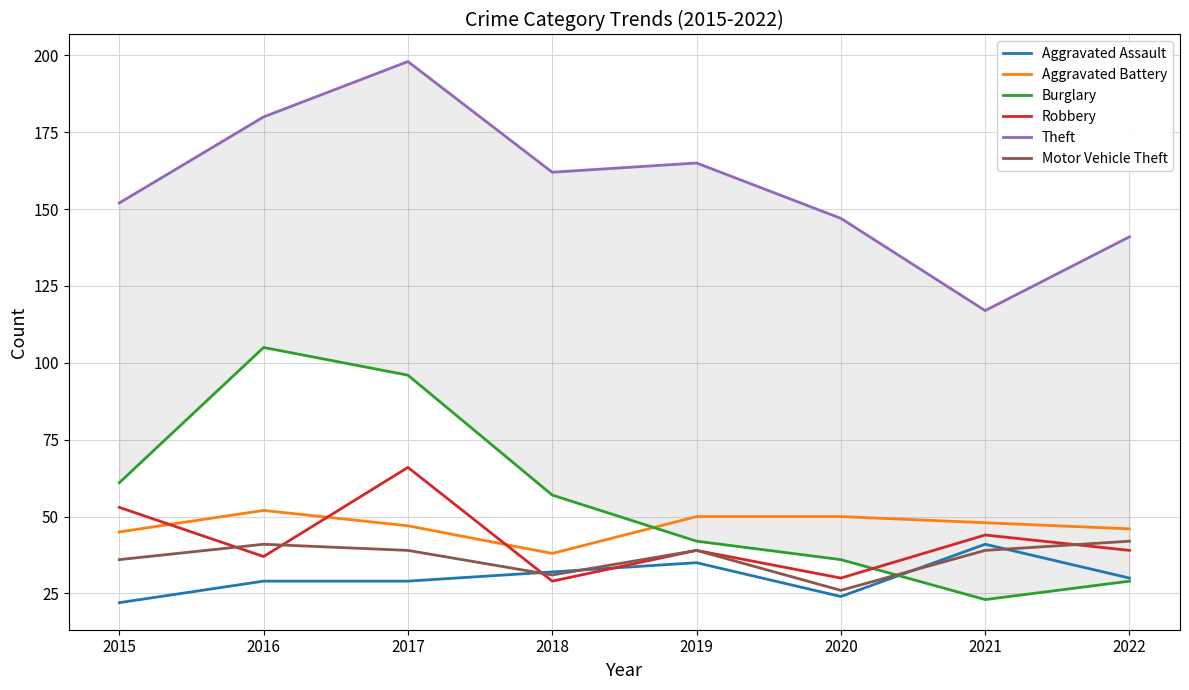

Reading left to right, list all the values displayed in this chart.

Aggravated Assault: 22	29	29	32	35	24	41	30
Aggravated Battery: 45	52	47	38	50	50	48	46
Burglary: 61	105	96	57	42	36	23	29
Robbery: 53	37	66	29	39	30	44	39
Theft: 152	180	198	162	165	147	117	141
Motor Vehicle Theft: 36	41	39	31	39	26	39	42